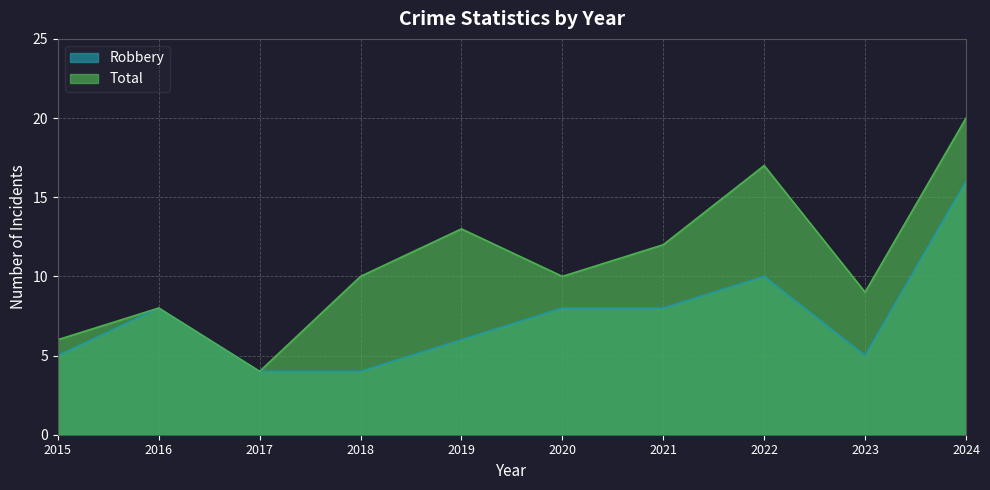

What is the maximum value for Robbery?

16